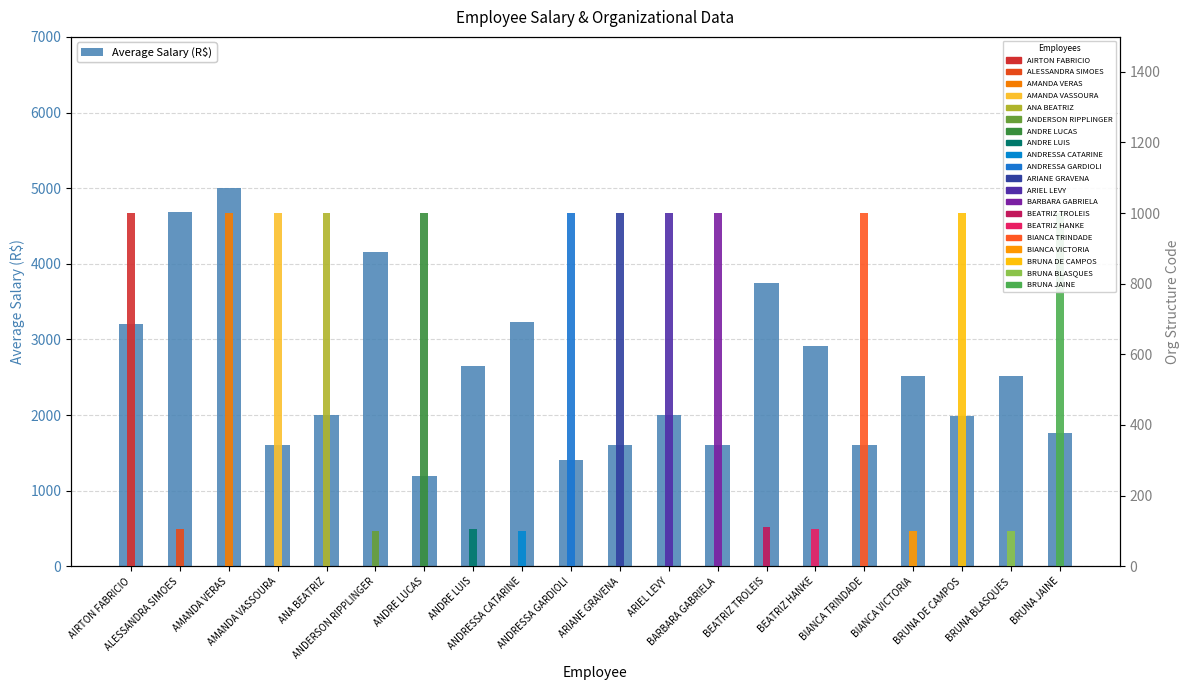

Which category has the lowest value across all series?

ANDRE LUCAS